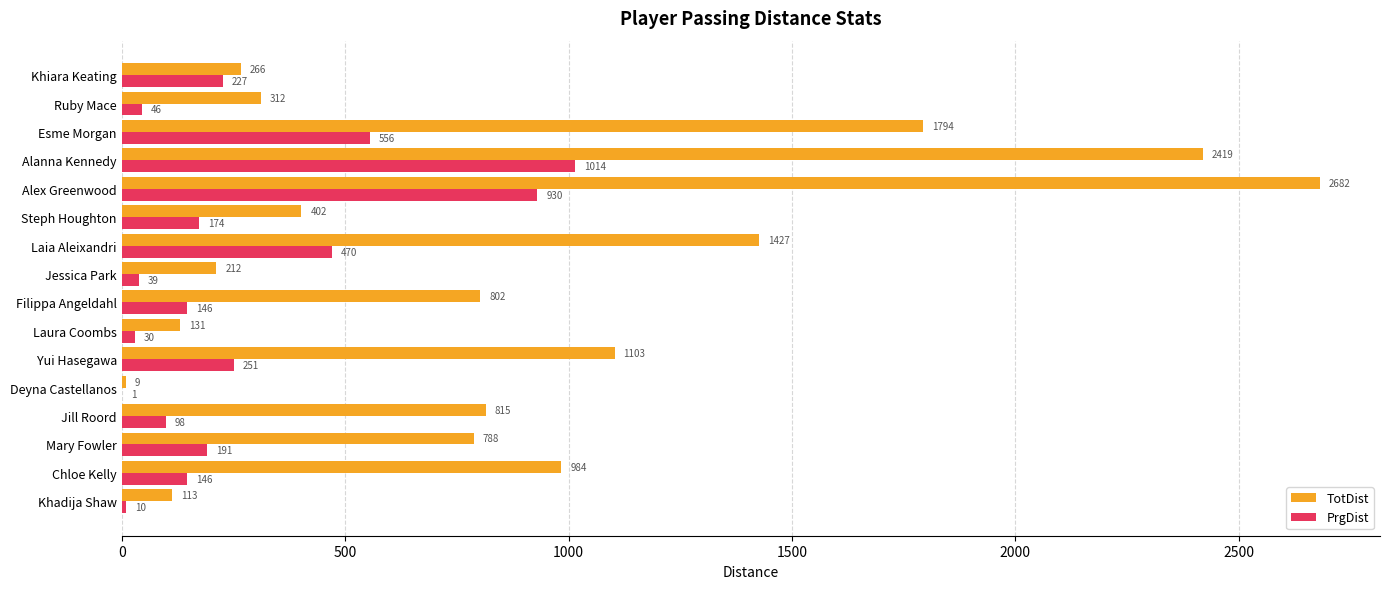

Which category has the highest value in the PrgDist series?

Alanna Kennedy